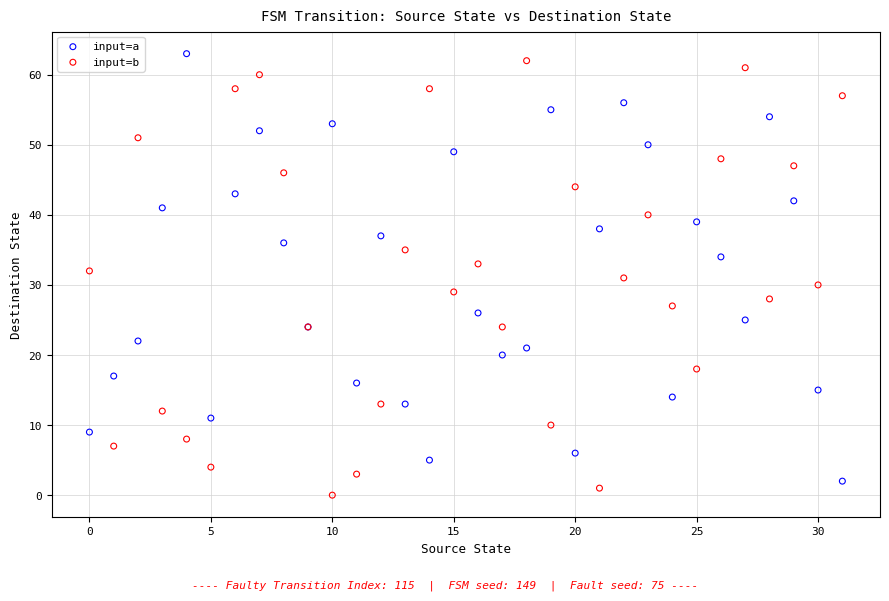

What are all the series names shown in the legend?

input=a, input=b